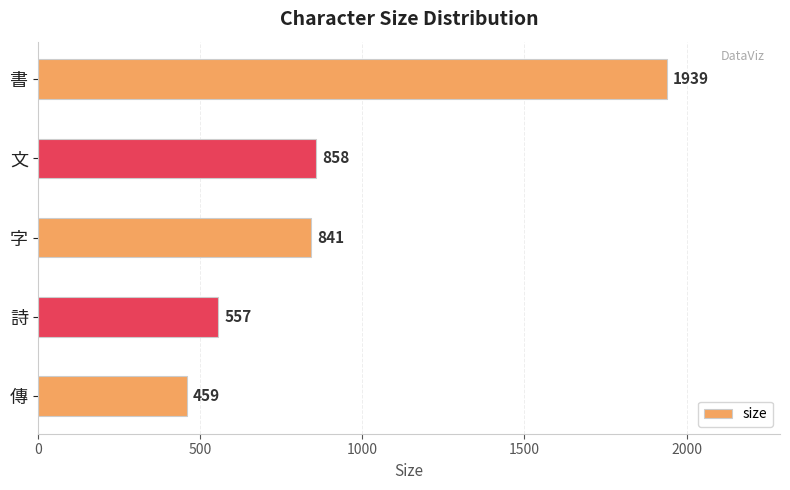

What is the sum of all values?

4654